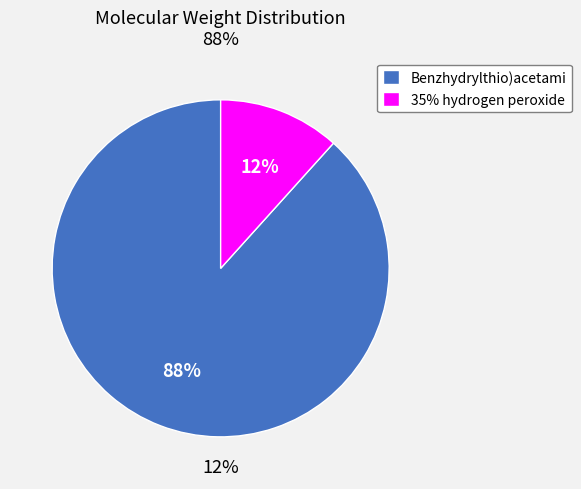

Which category has the smallest portion of the pie?

35% hydrogen peroxide